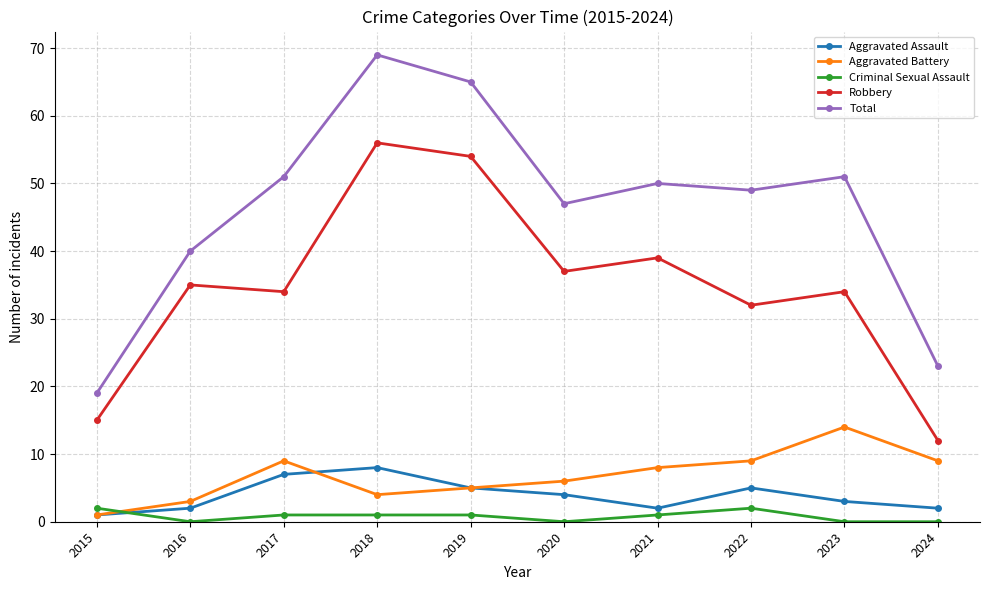

Does the chart display data point markers on the line(s)?

Yes